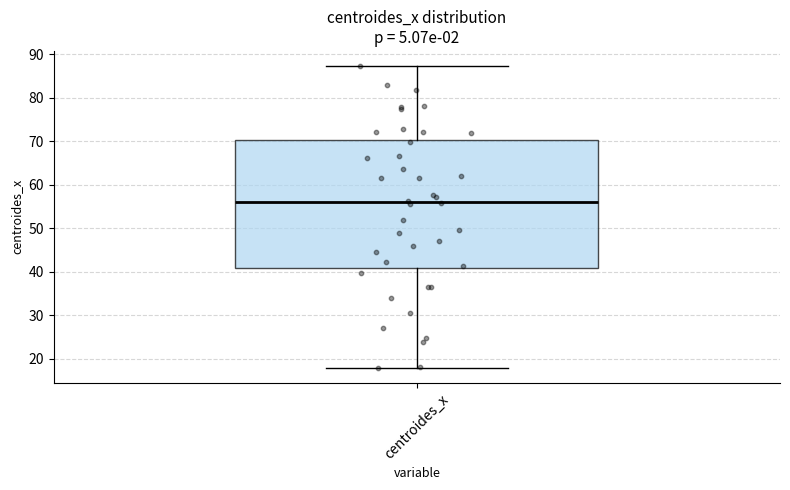

Transcribe this box plot: give where the median line is, the range the box spans, and where the two whiskers end, as read against the y-axis. The values are not printed on the chart, so give them approximately, as read against the axis.

median 56, box 41 to 70, whiskers 18 to 87